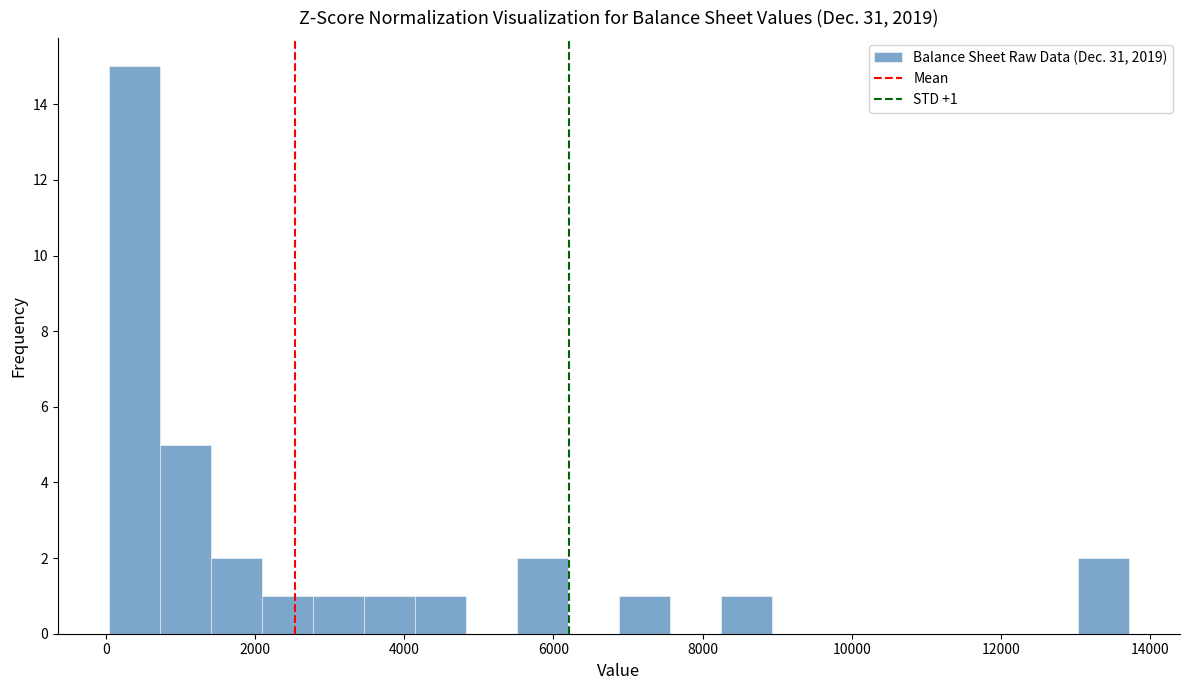

Read against the x-axis, roughly where is the centre of the tallest bar?

400